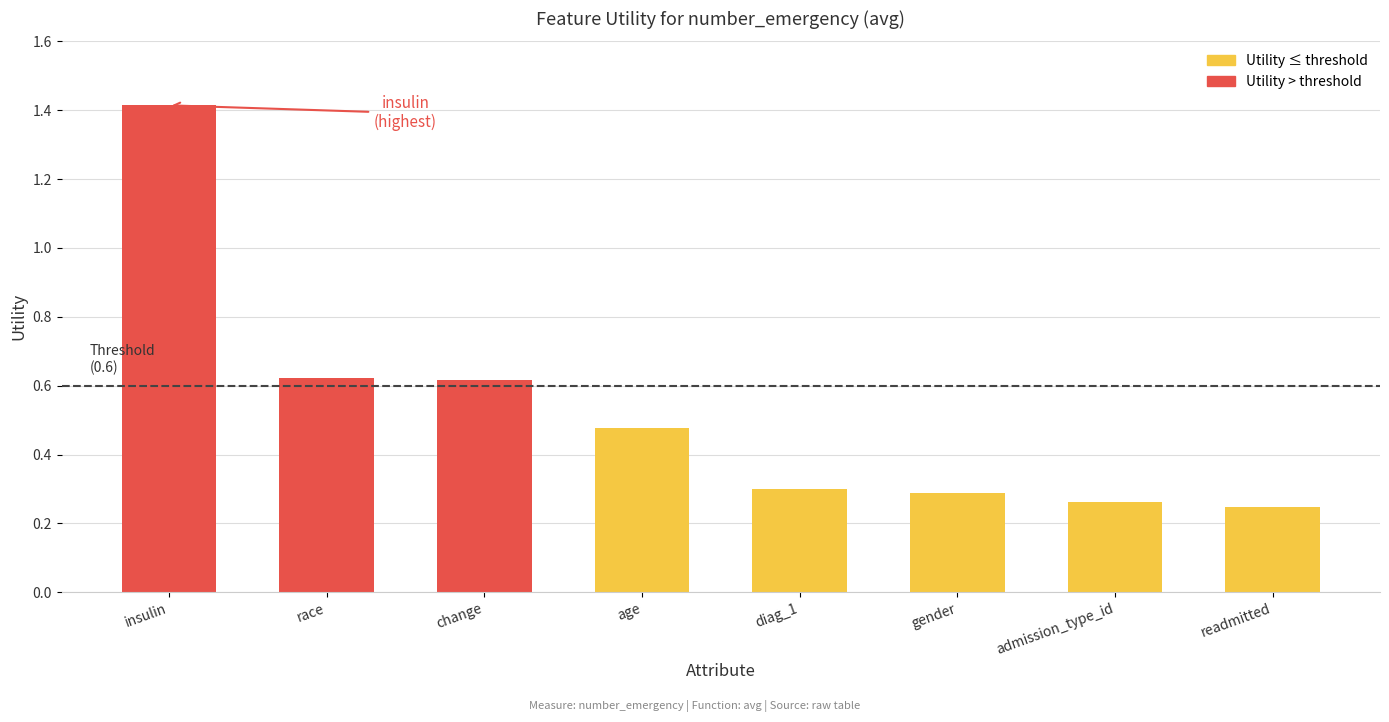

Does the chart contain any negative values?

No